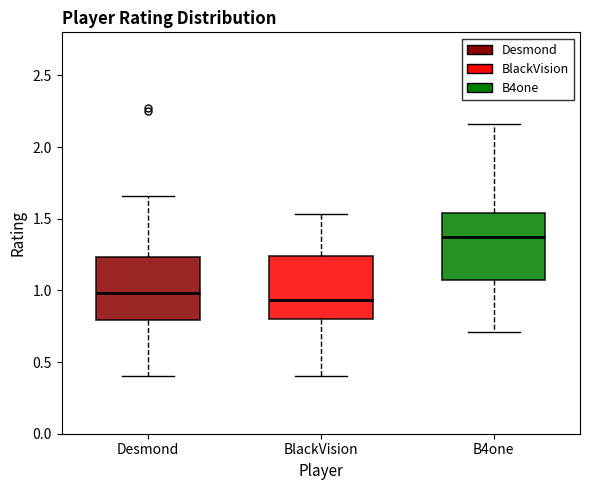

Reading left to right, read every box against the y-axis: the position of its median line, the range the box covers, and the ends of its whiskers. The values are not printed on the chart, so give them approximately, as read against the axis.

Desmond: median 1.00, box 0.80 to 1.25, whiskers 0.40 to 1.65
BlackVision: median 0.95, box 0.80 to 1.25, whiskers 0.40 to 1.55
B4one: median 1.40, box 1.05 to 1.55, whiskers 0.70 to 2.15